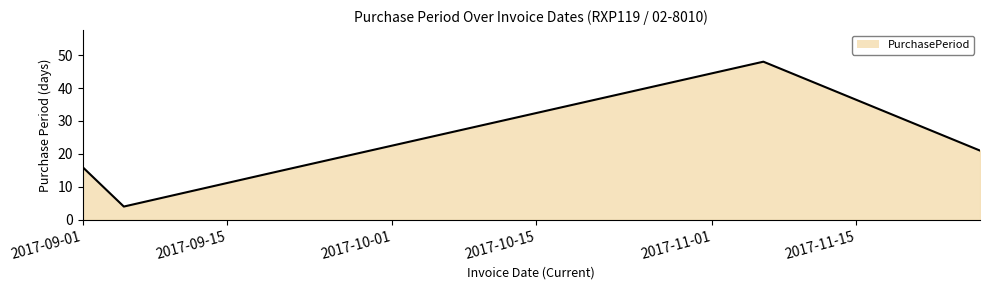

How many lines are shown in the chart?

1